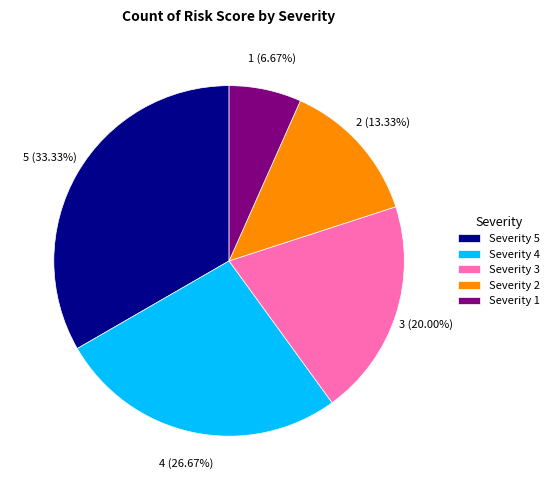

To the nearest percent, what is the average slice percentage?

20%